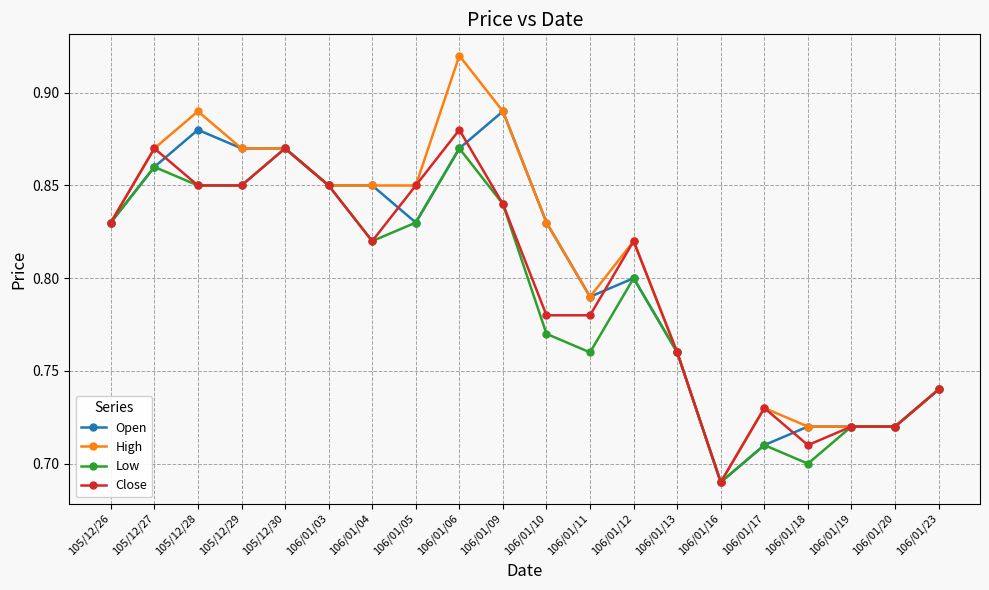

Which series changed the most between 106/01/06 and 106/01/11?

High